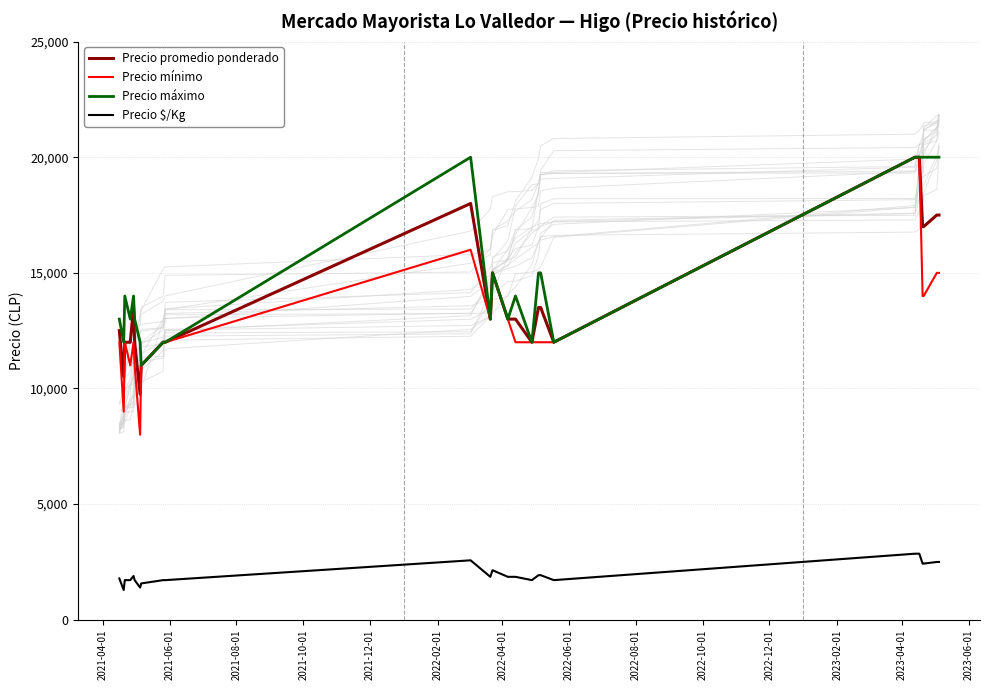

Reading left to right, what are all the values shown in this chart?

Precio promedio ponderado: 12500	10500	12000	12000	13500	12000	9750	11000	12000	12000	18000	13000	15000	13000	13000	12000	13500	13500	12000	20000	20000	17000	17000	17500	17500
Precio mínimo: 12000	9000	12000	11000	12000	11000	8000	11000	12000	12000	16000	13000	15000	13000	12000	12000	12000	12000	12000	20000	20000	14000	14000	15000	15000
Precio máximo: 13000	12000	14000	13000	14000	13000	12000	11000	12000	12000	20000	13000	15000	13000	14000	12000	15000	15000	12000	20000	20000	20000	20000	20000	20000
Precio $/Kg: 1786	1286	1714	1714	1893	1714	1393	1571	1714	1714	2571	1857	2143	1857	1857	1714	1929	1929	1714	2857	2857	2429	2429	2500	2500